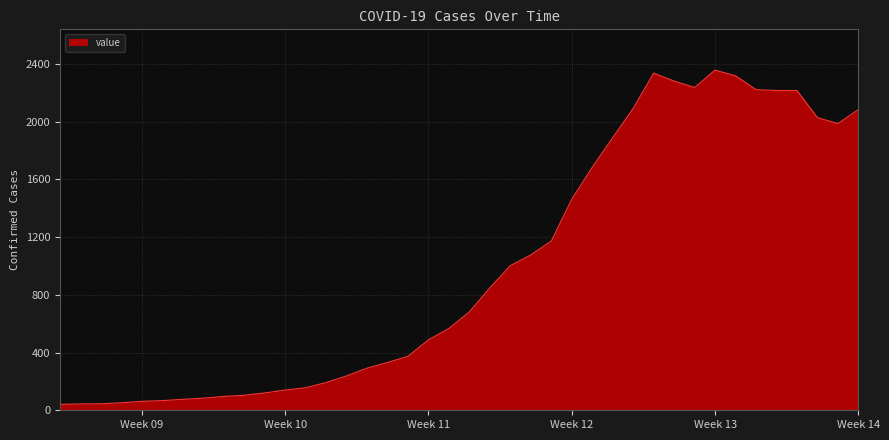

What is the greatest value displayed?

2356